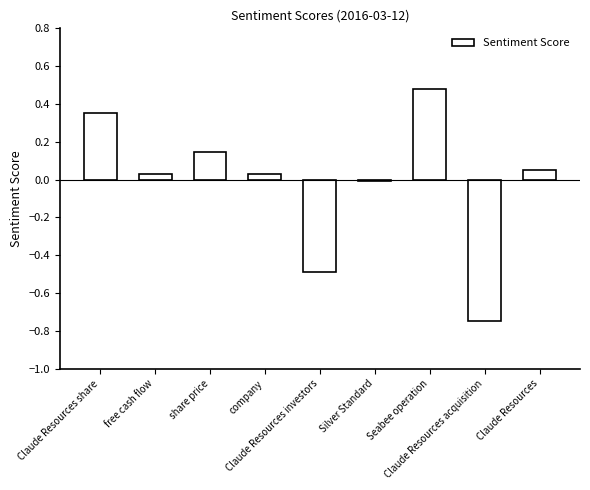

What is the difference between the second highest and second lowest values?

0.8